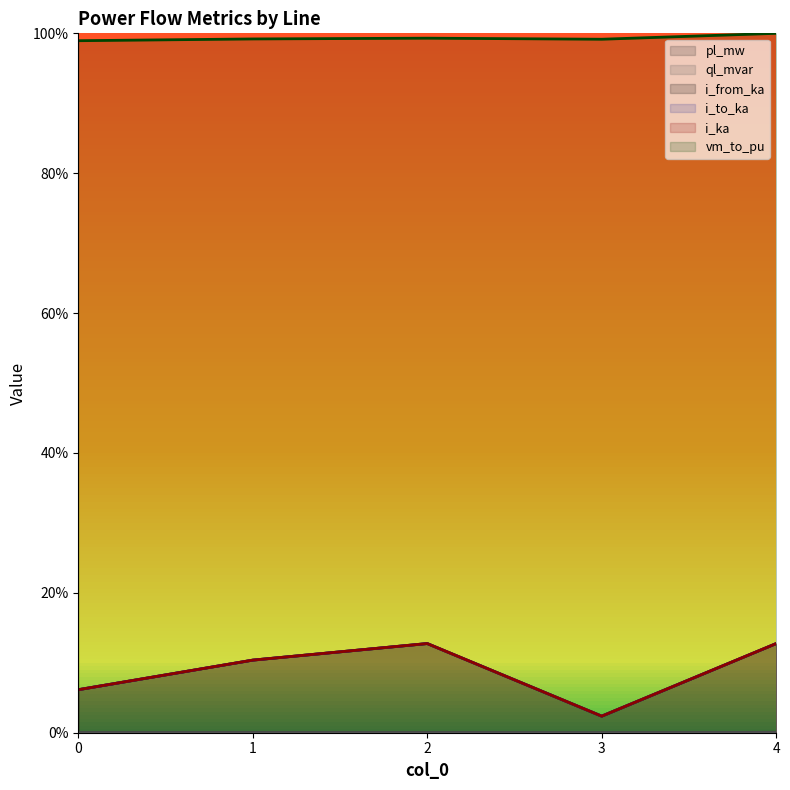

Where is the first local maximum for pl_mw?

1